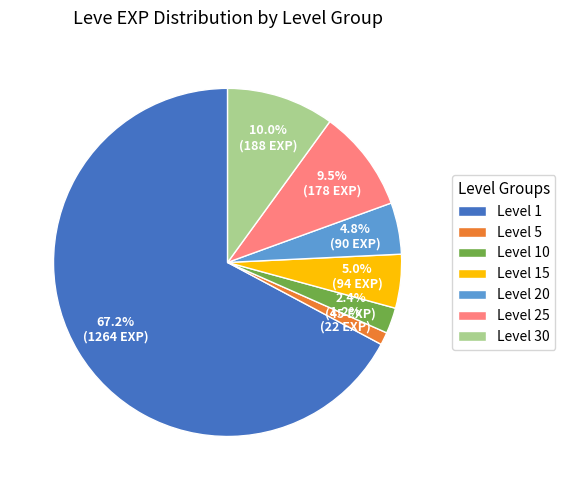

Which has a higher value, Level 30 or Level 5?

Level 30